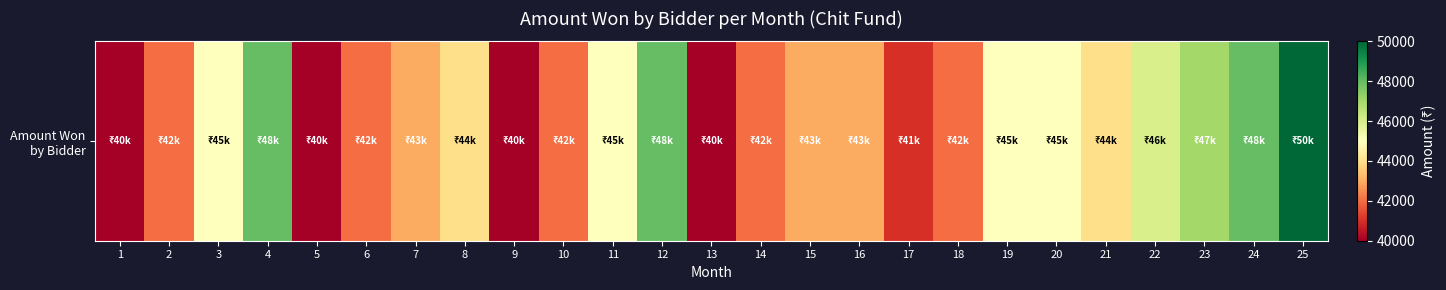

True or false: the data shows 44000 at 21.

True